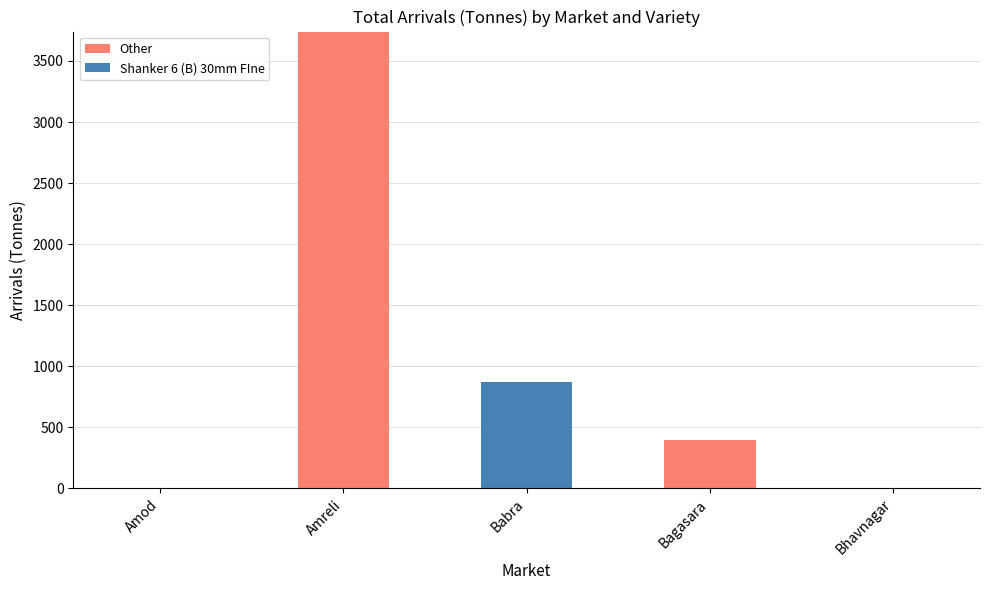

At which category is the sum across all series the highest?

Amreli